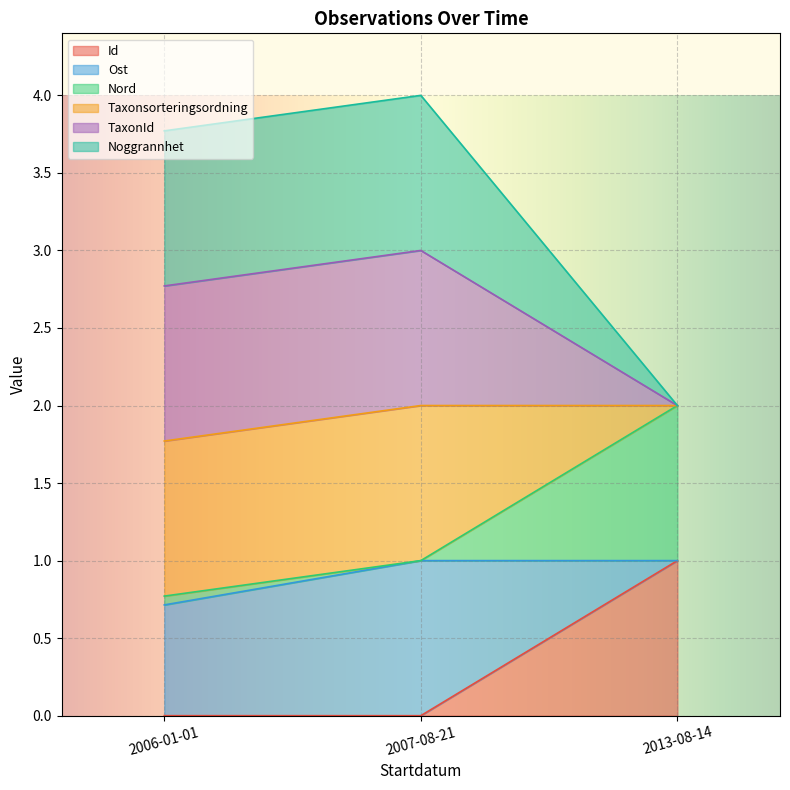

Between 2006-01-01 and 2013-08-14, which is larger?

2013-08-14